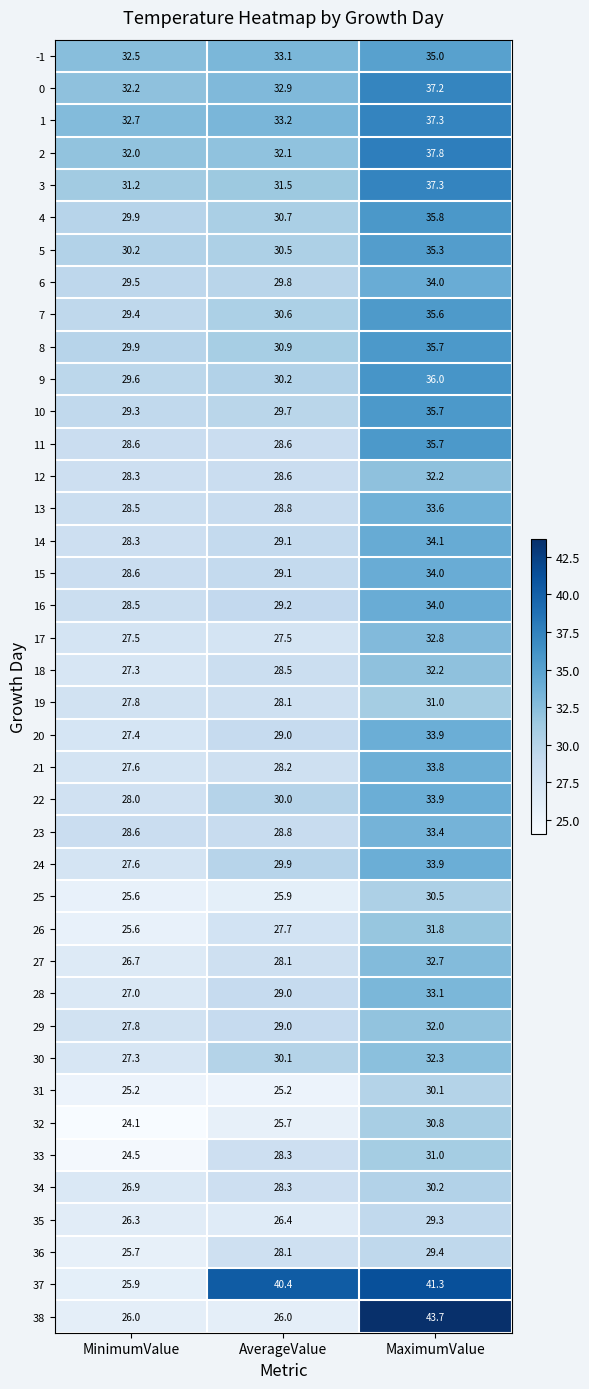

The value of -1 at MaximumValue is 61.9. True or false?

False